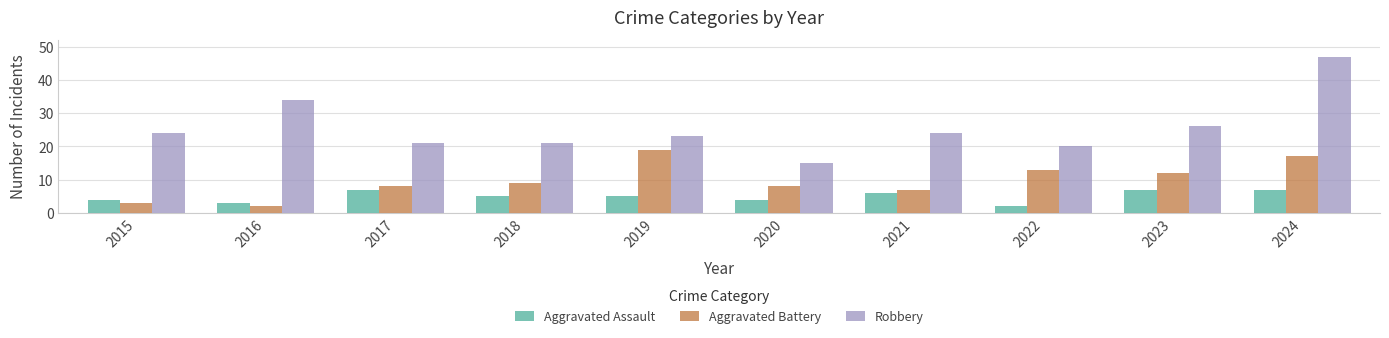

What is the difference between the Aggravated Assault values at 2022 and 2024?

5